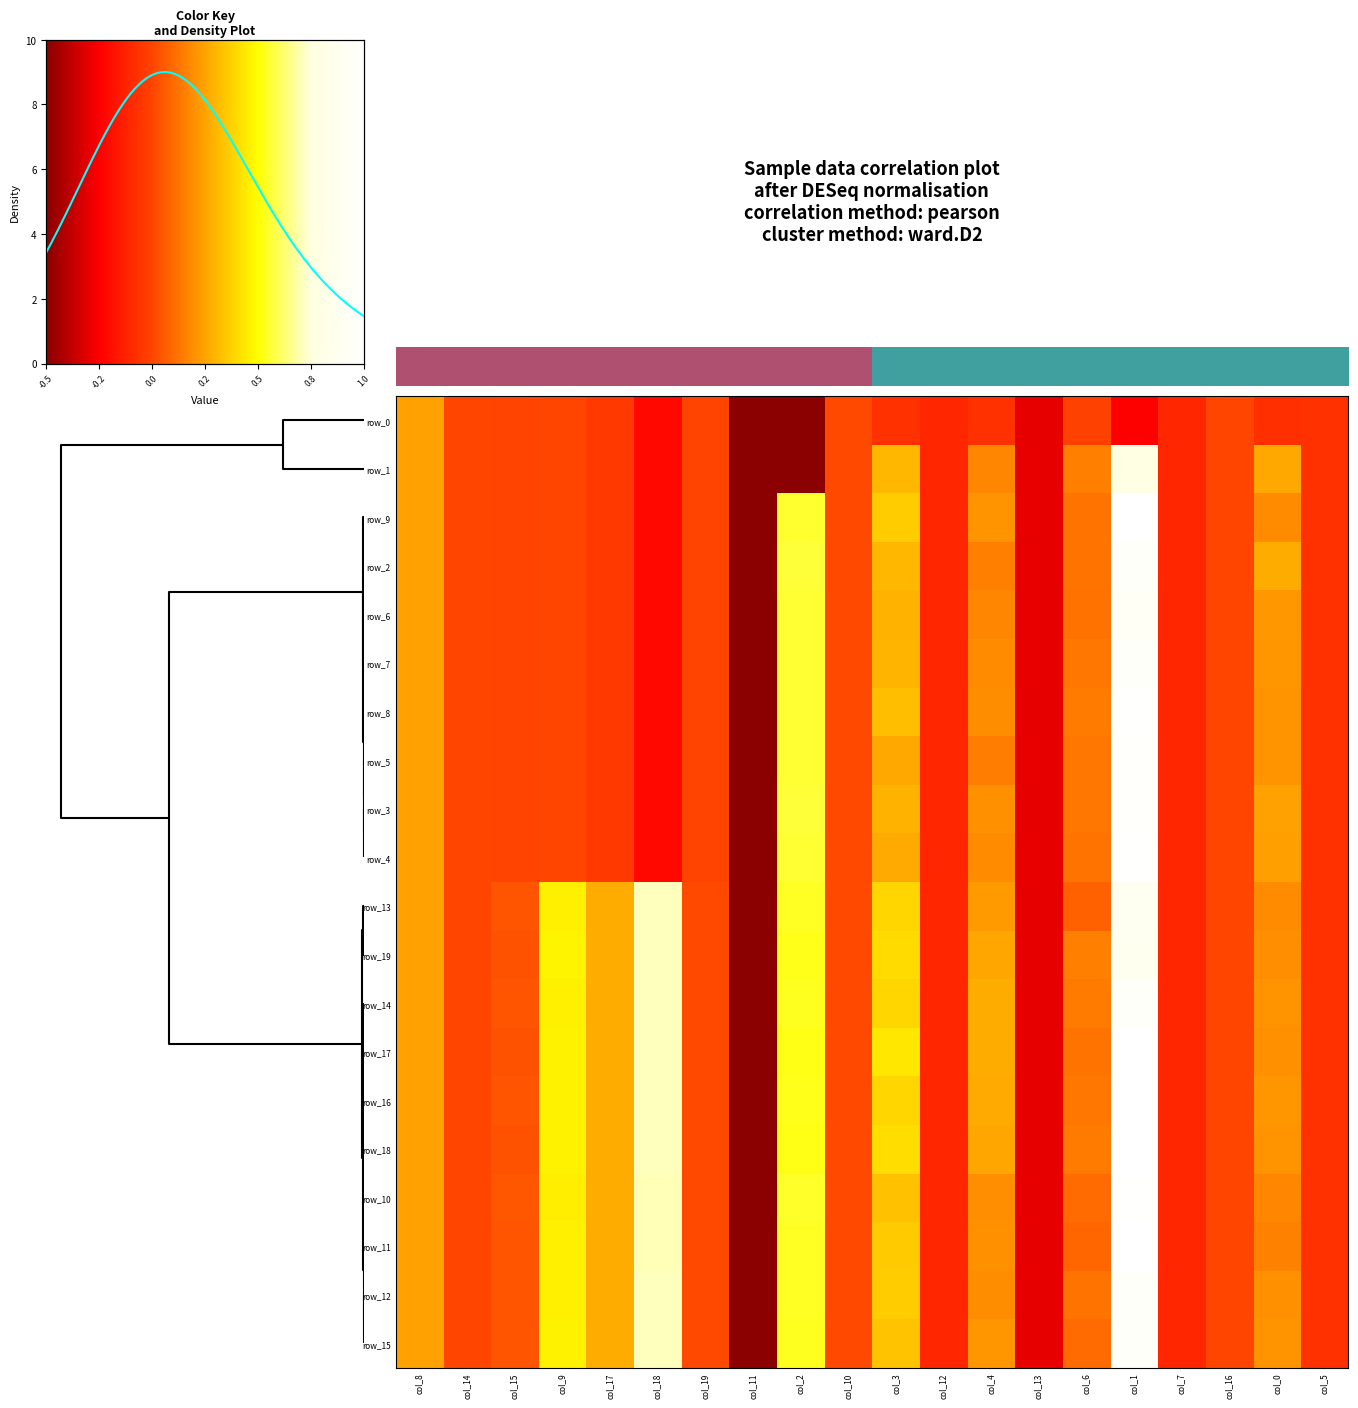

Which series has the largest total across all categories?

row_13